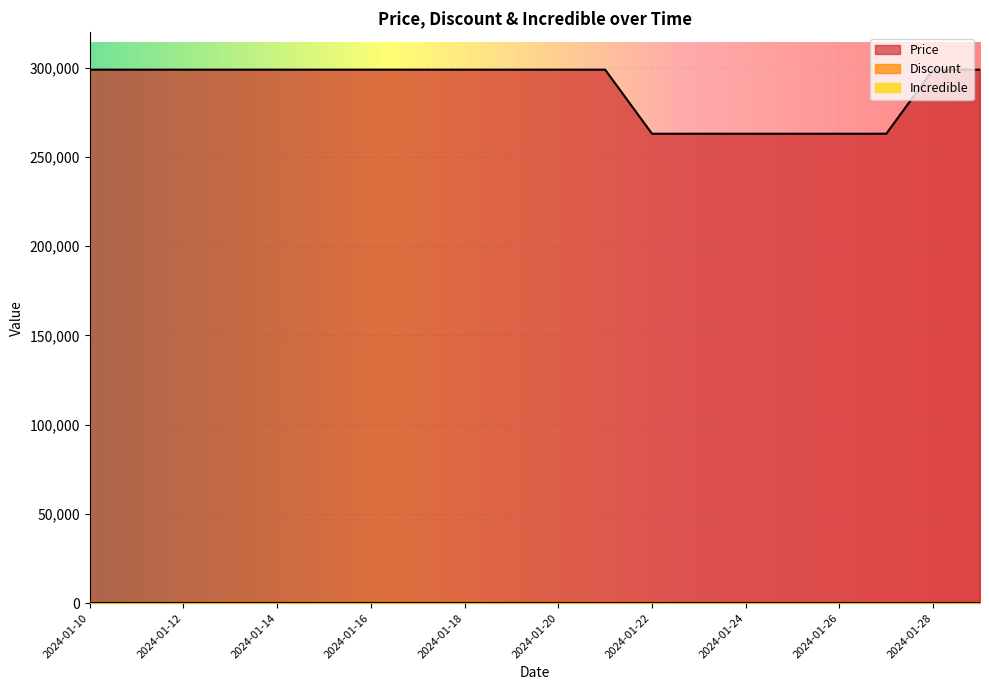

Does the chart display data point markers on the line(s)?

No